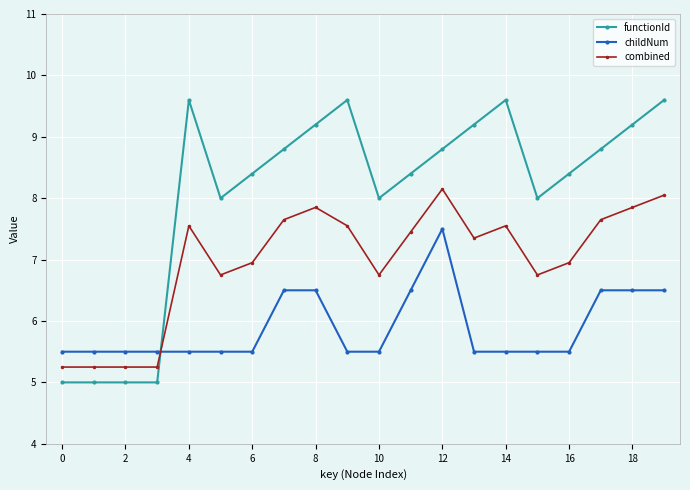

How many categories are shown in the chart?

20